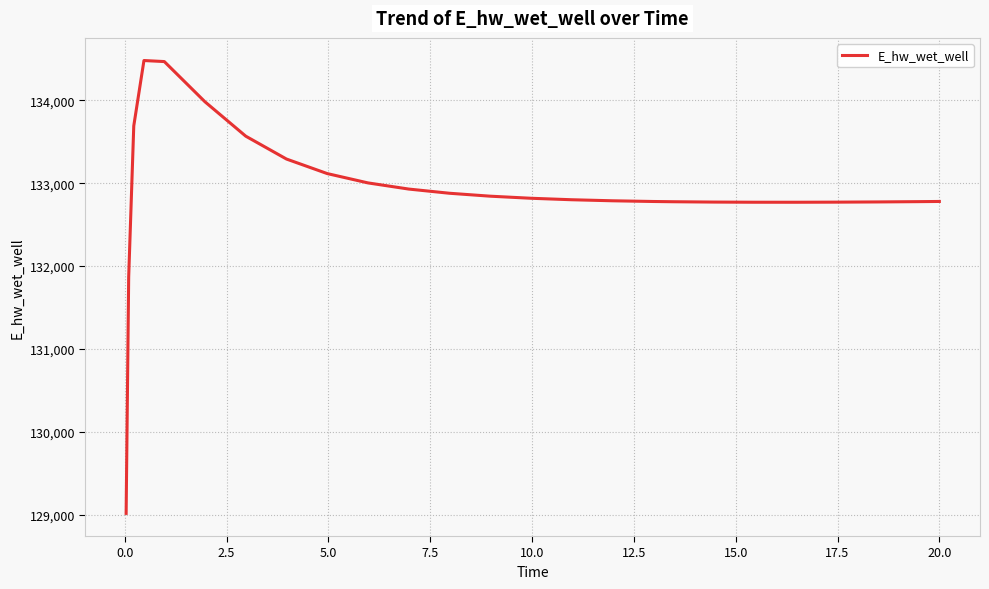

What is the greatest value displayed?

134481.1